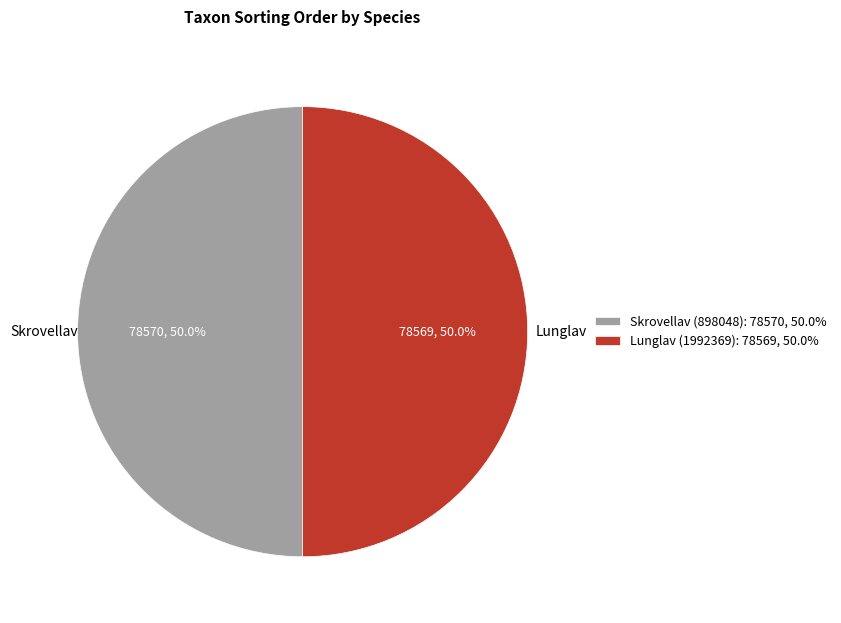

Combined, what portion of the pie is Lunglav and Skrovellav?

100.0%